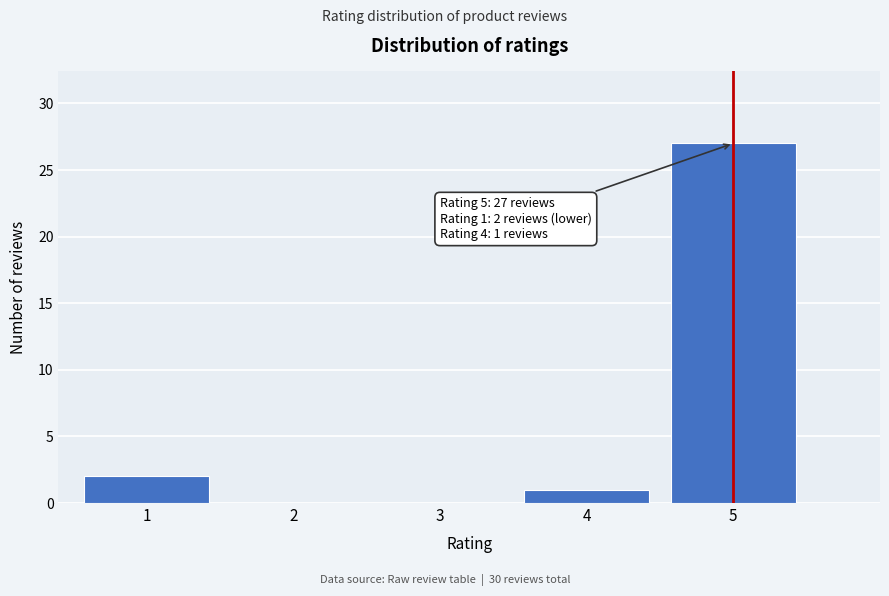

Reading right to left, extract all data points from this chart.

5=27	4=1	3=0	2=0	1=2